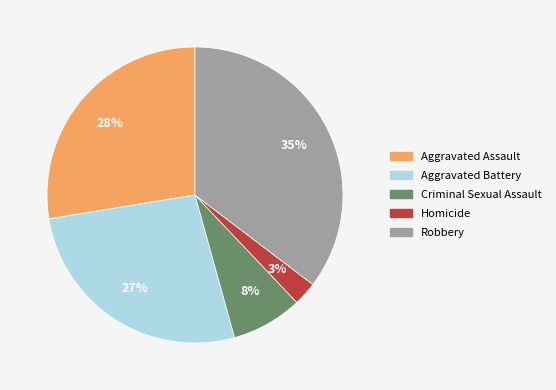

Combined, do Criminal Sexual Assault and Homicide account for over 50%?

No